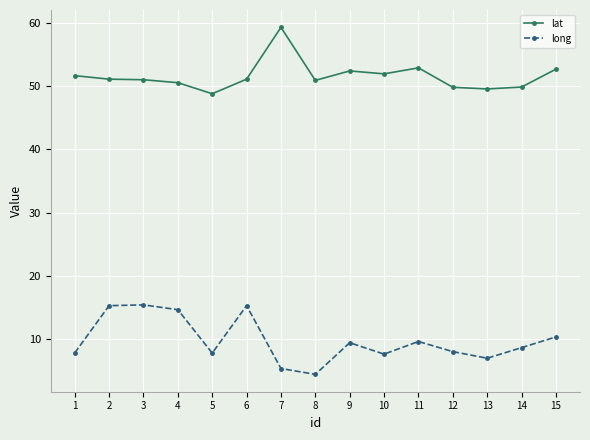

Count the number of data series in this chart.

2